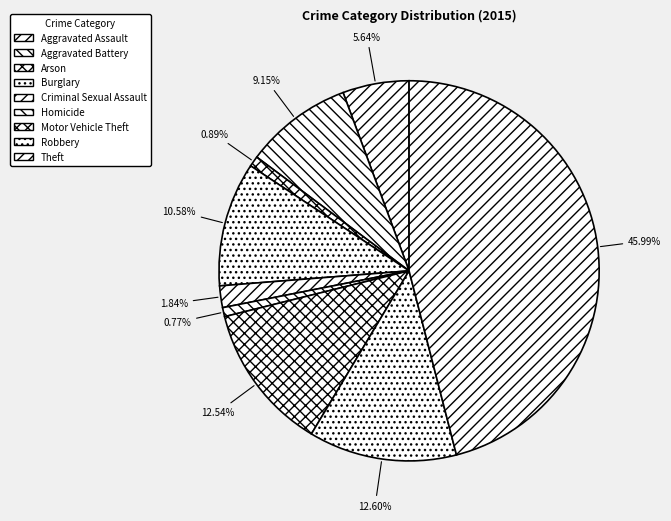

To the nearest percent, what is the difference between the largest and smallest slice percentages?

45%